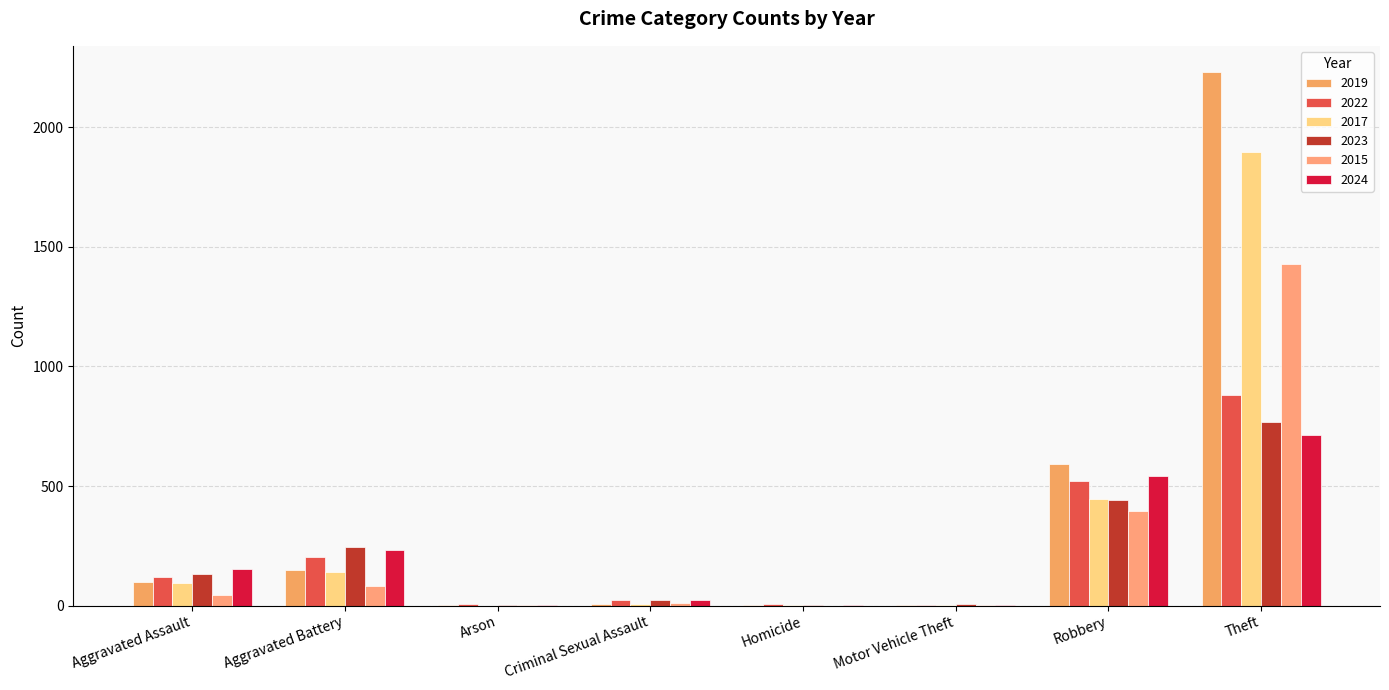

How many groups of bars are there?

8